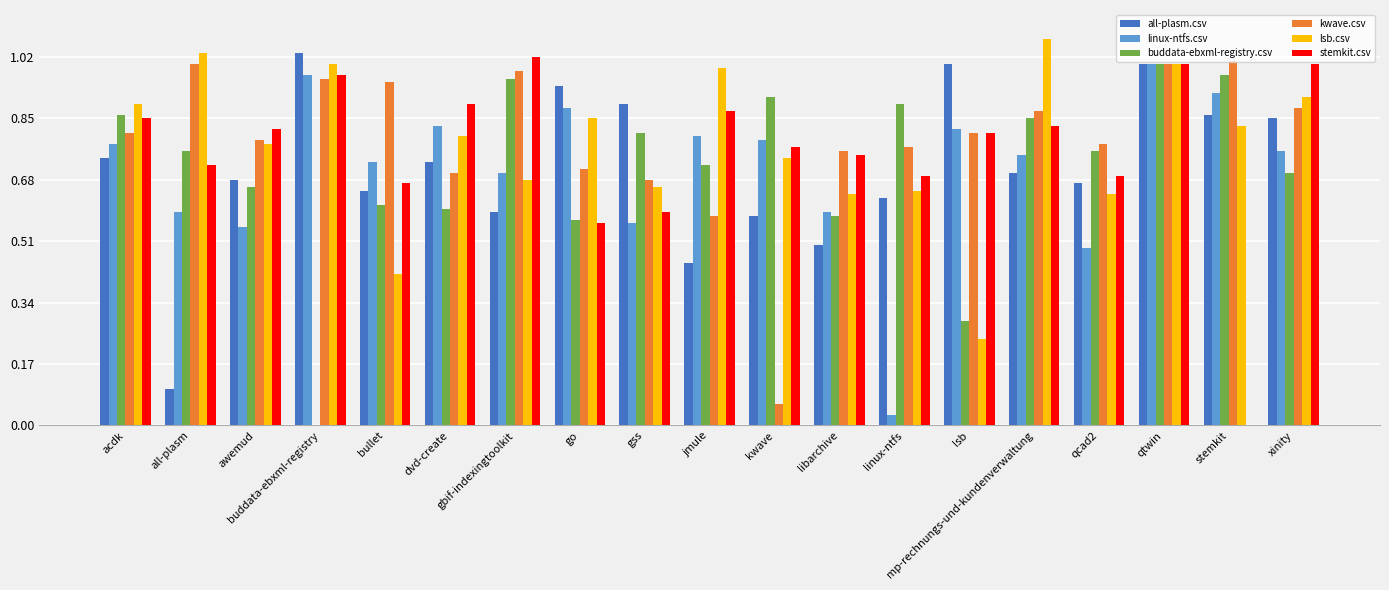

The value of buddata-ebxml-registry.csv at all-plasm is 0.4. True or false?

False